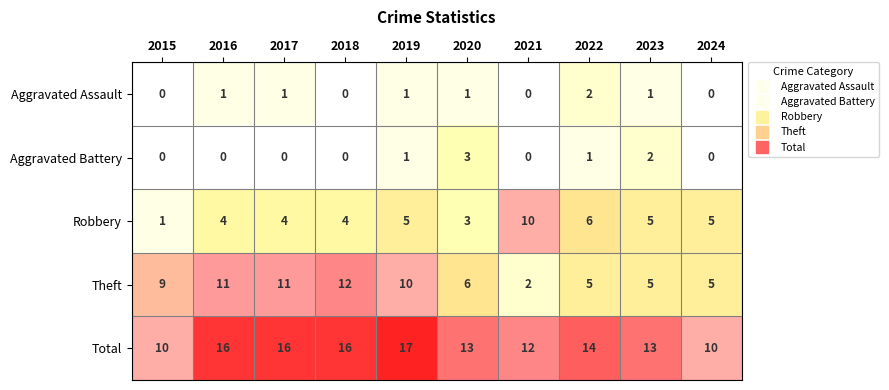

Which series changed the most between 2018 and 2020?

Theft